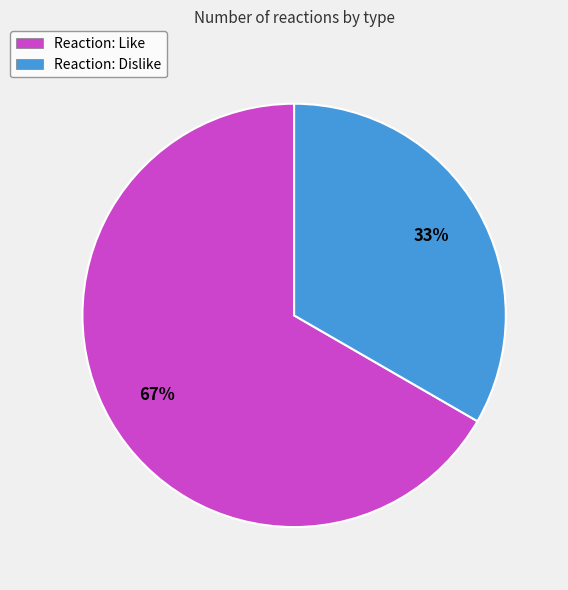

Between Reaction: Dislike and Reaction: Like, which is larger?

Reaction: Like